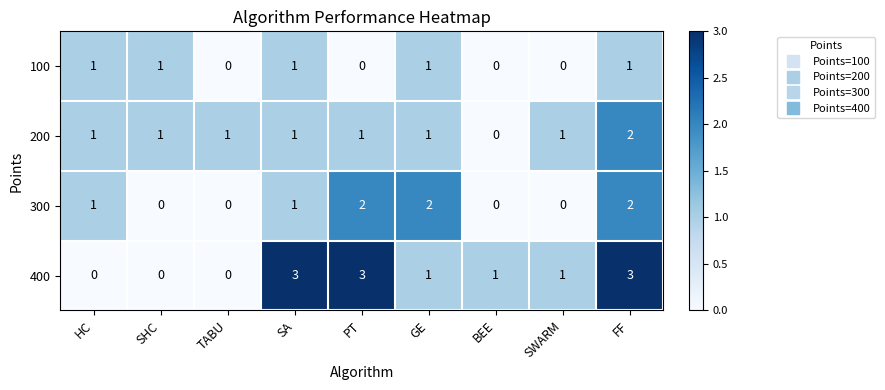

At how many categories does at least one series exceed 0?

9